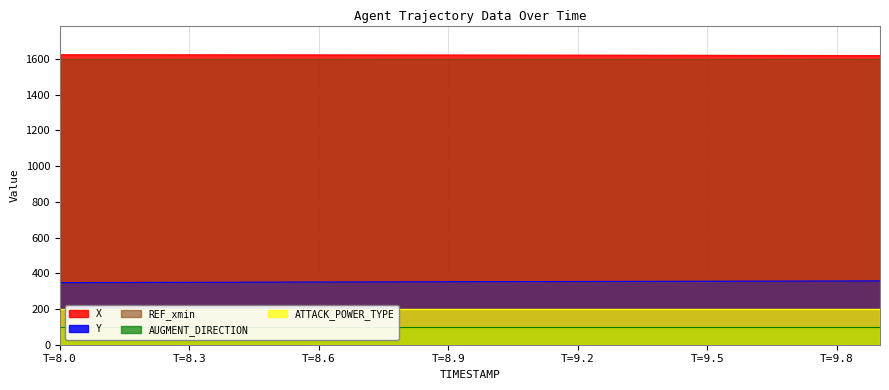

Is the value of X at 8.4 greater than the value of ATTACK_POWER_TYPE at 8.9?

Yes